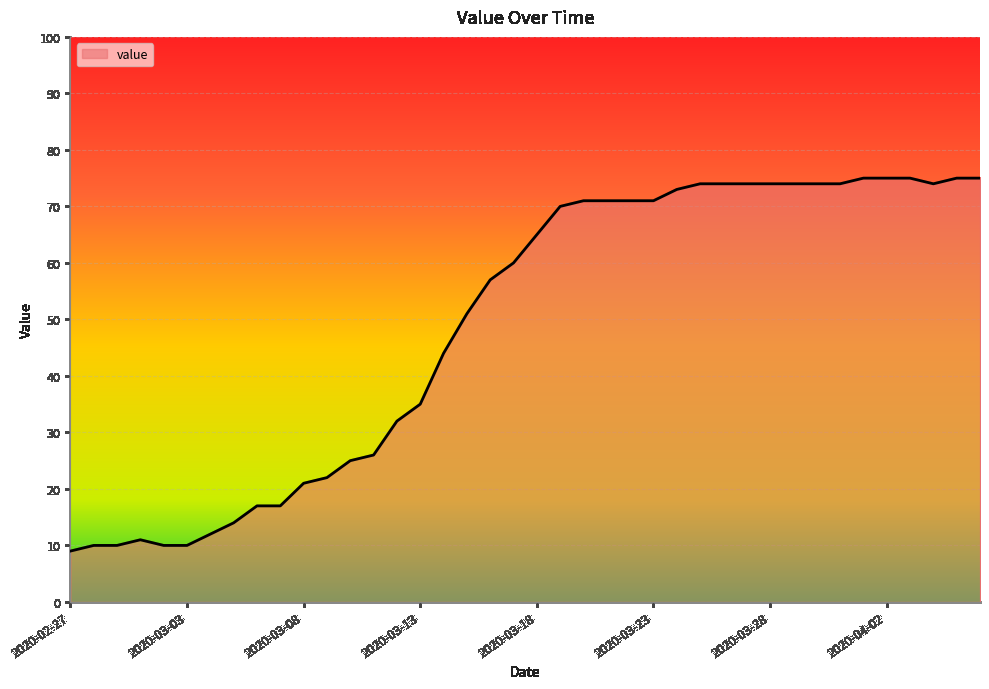

What is the difference between the maximum and minimum values?

66